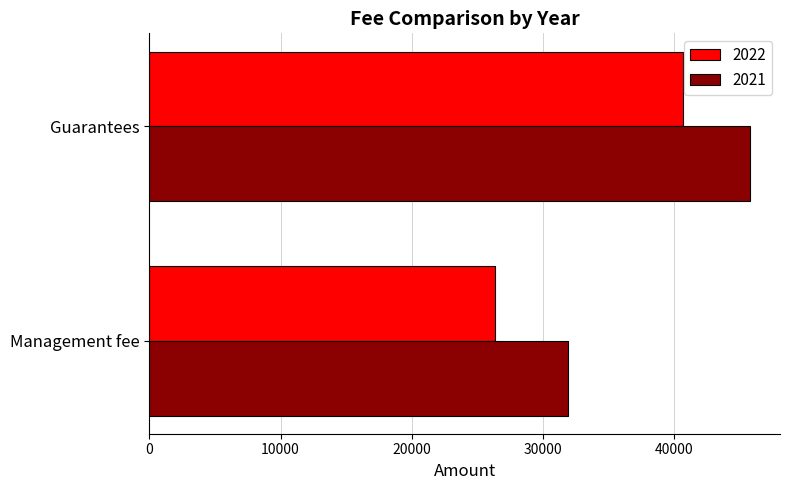

Read the 2021 value at Management fee, to the nearest 10.

31890